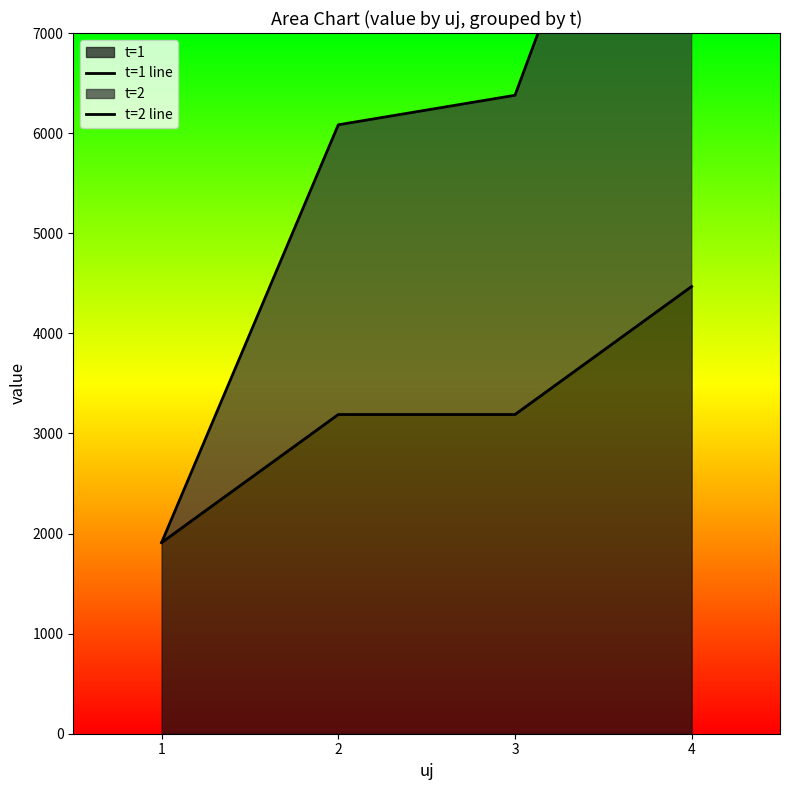

How many distinct data groups are displayed?

2